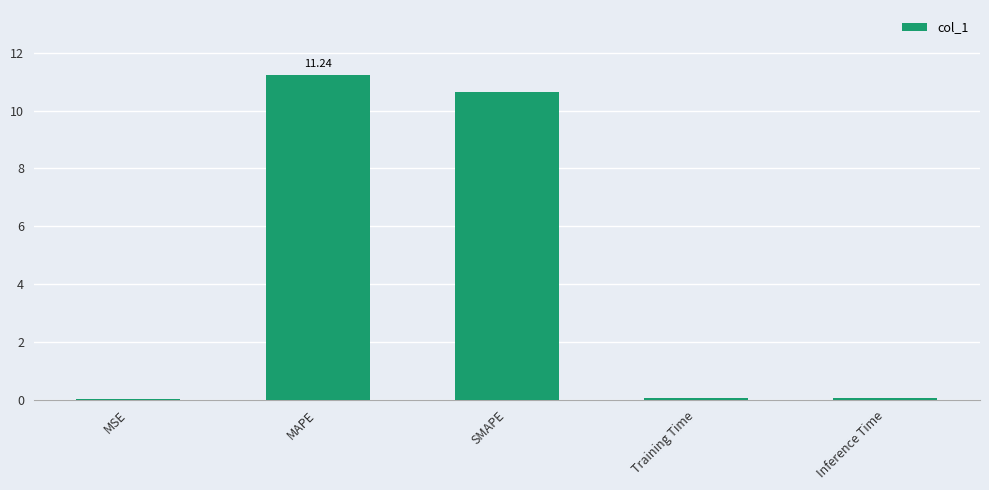

At which category does the chart reach its peak across all series?

MAPE